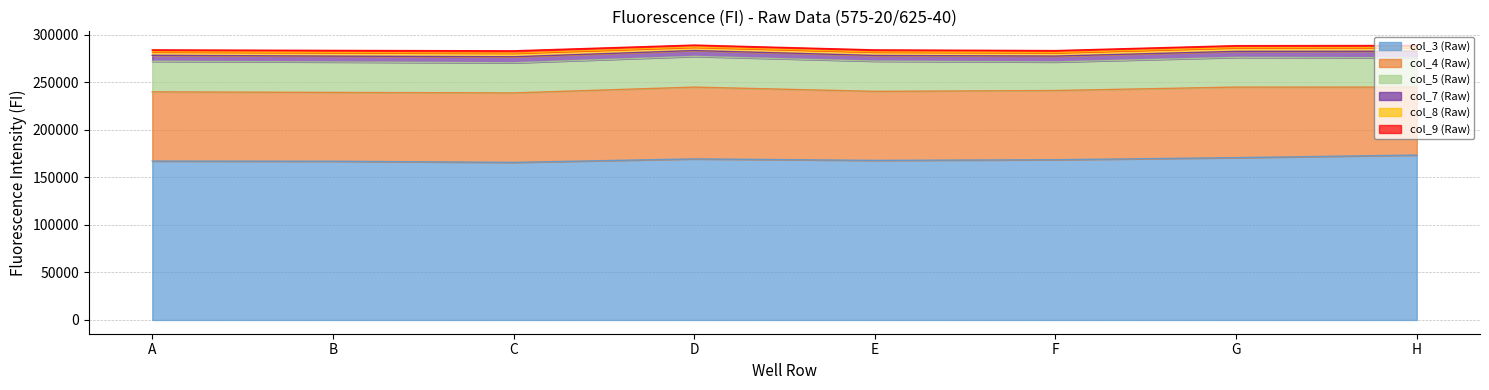

What is the lowest value of the col_9 (Raw) series?

2092